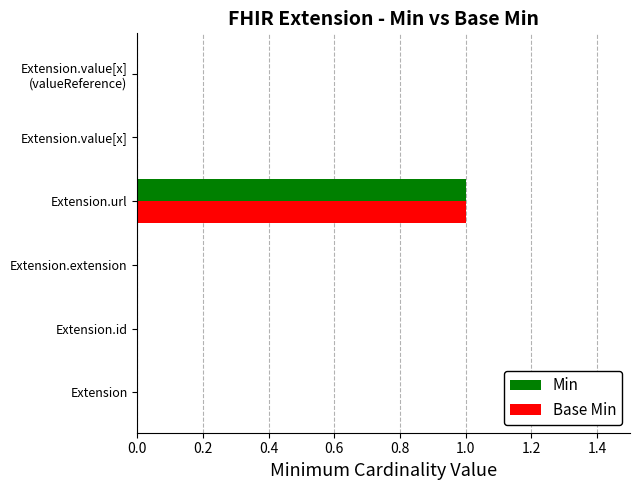

At which category is the sum across all series the highest?

Extension.url